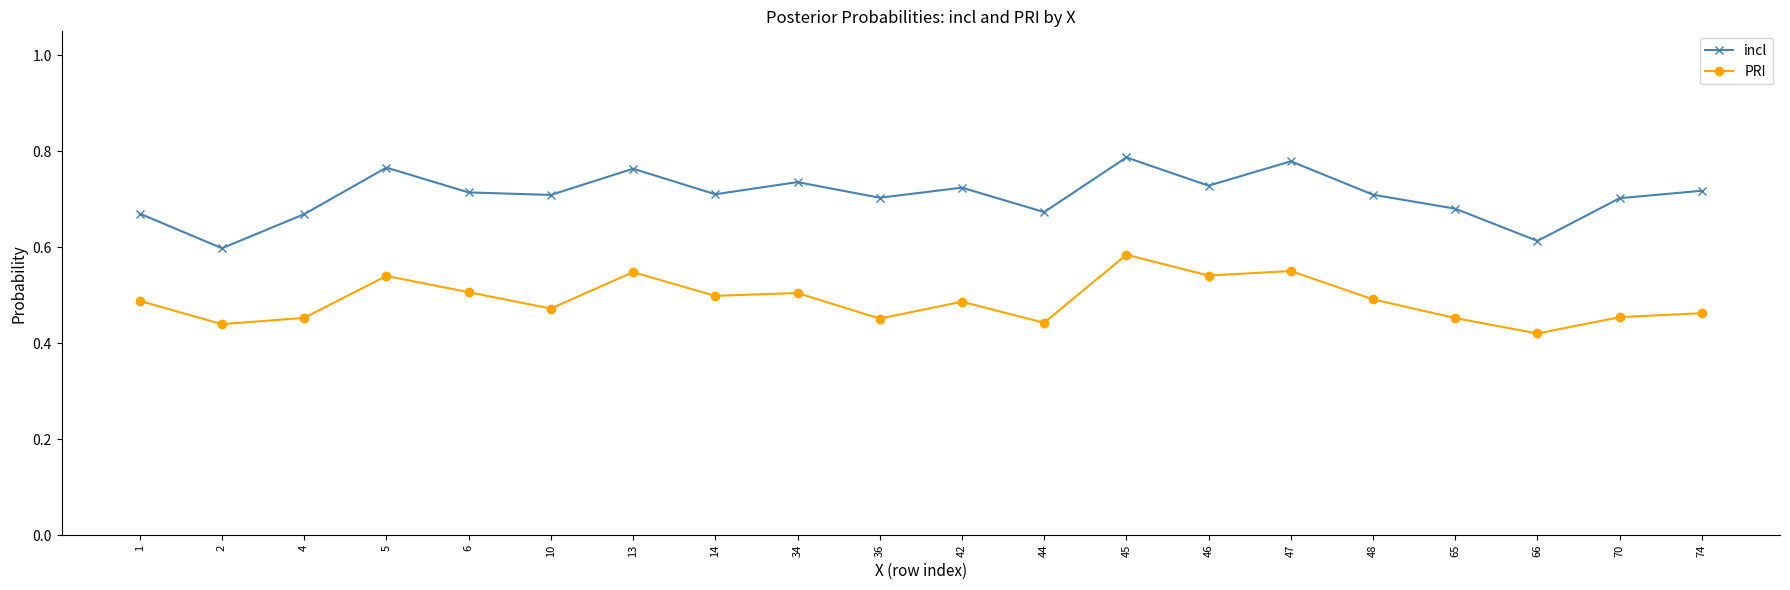

Does the chart display data point markers on the line(s)?

Yes